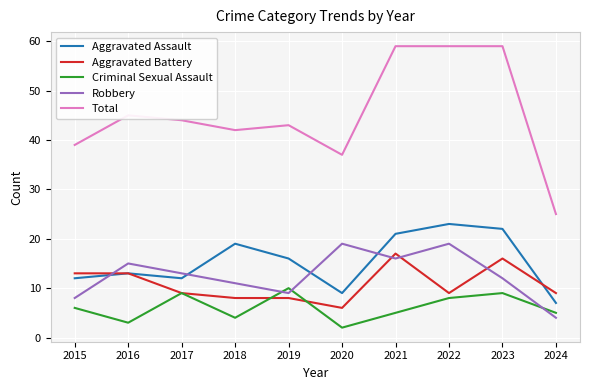

What is the average value of the Total series?

45